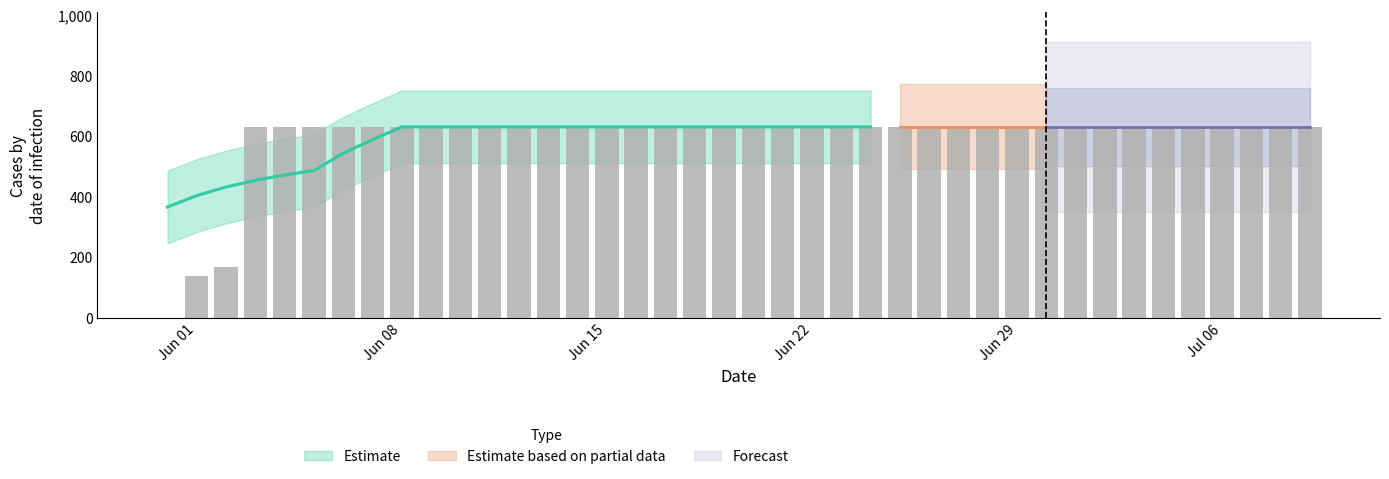

What is the average value?

591